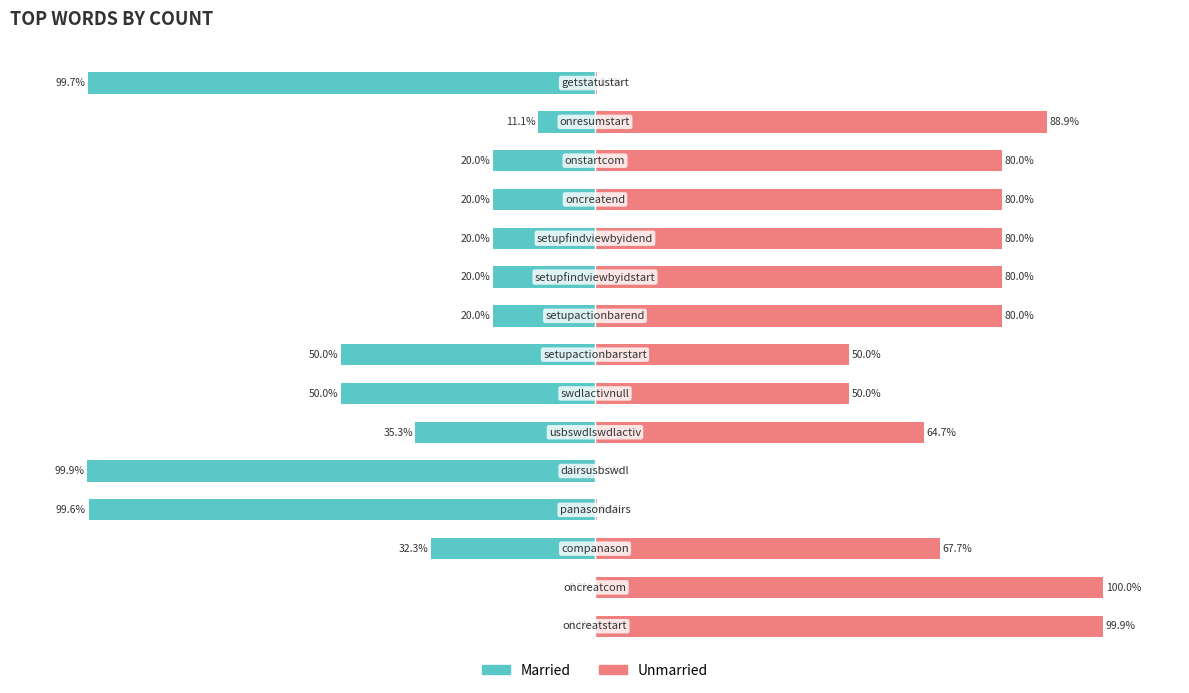

What is the difference between the maximum and minimum values in the Unmarried series?

99.9